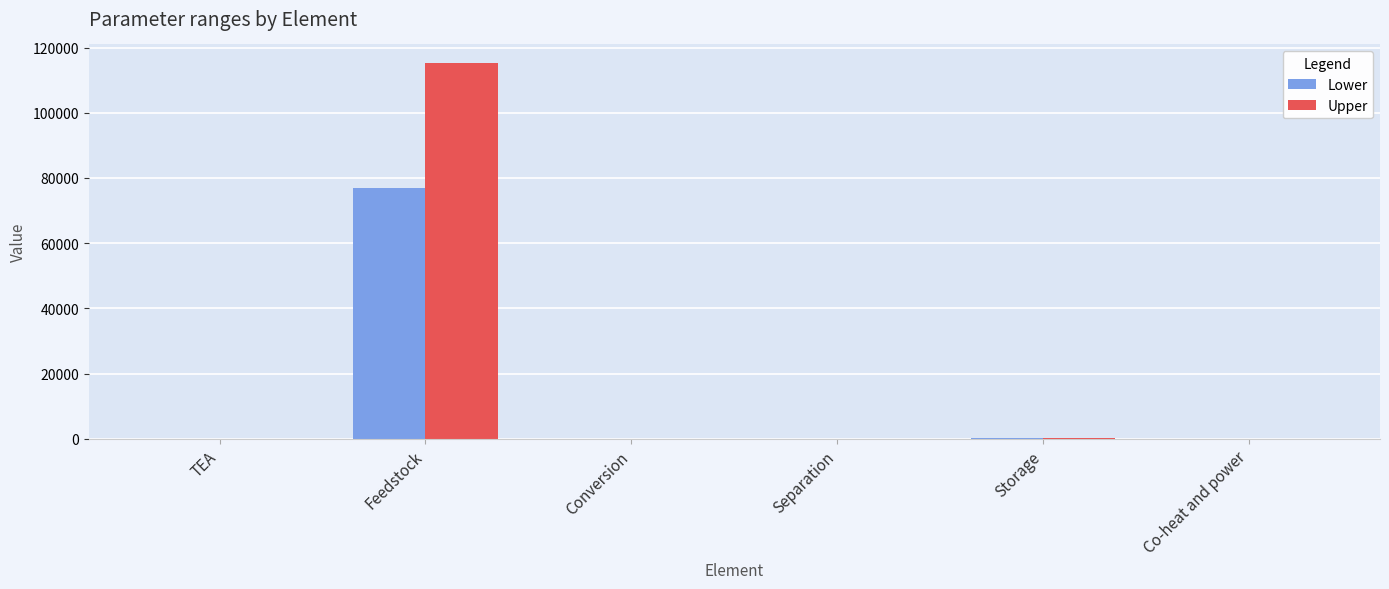

How many categories are shown in the chart?

6